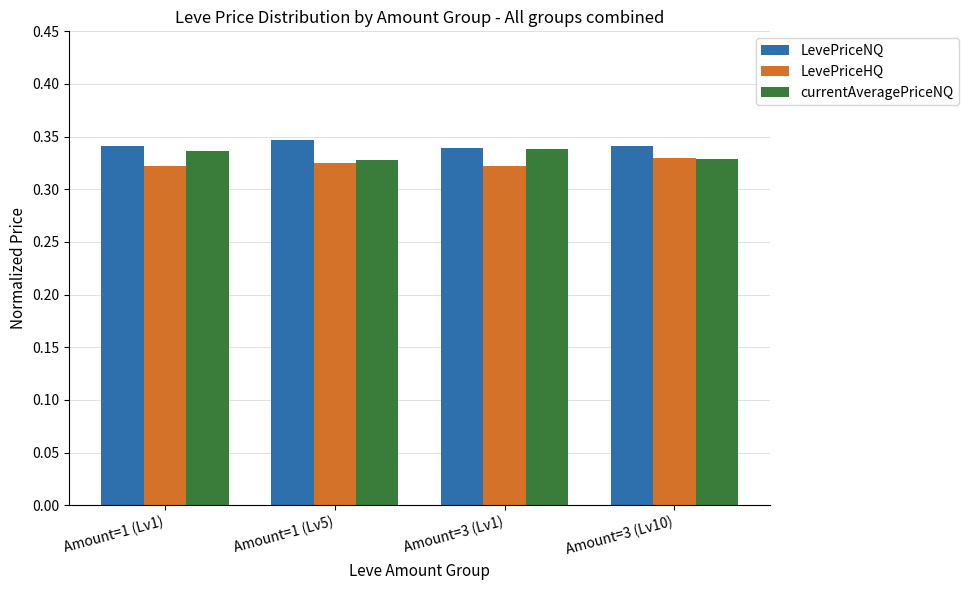

At which label does LevePriceHQ reach its peak?

Amount=3 (Lv10)